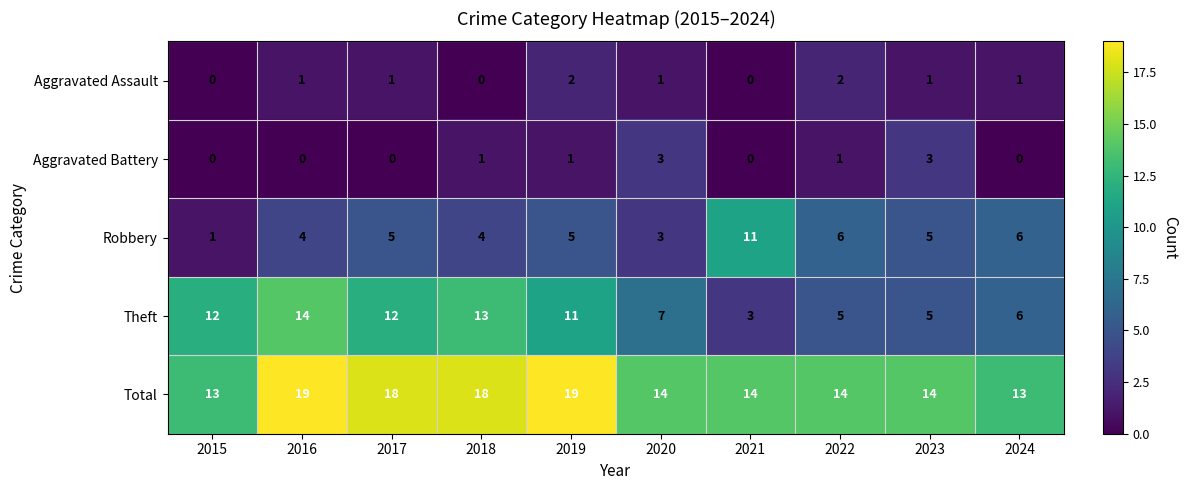

Which series has the widest spread of values?

Theft